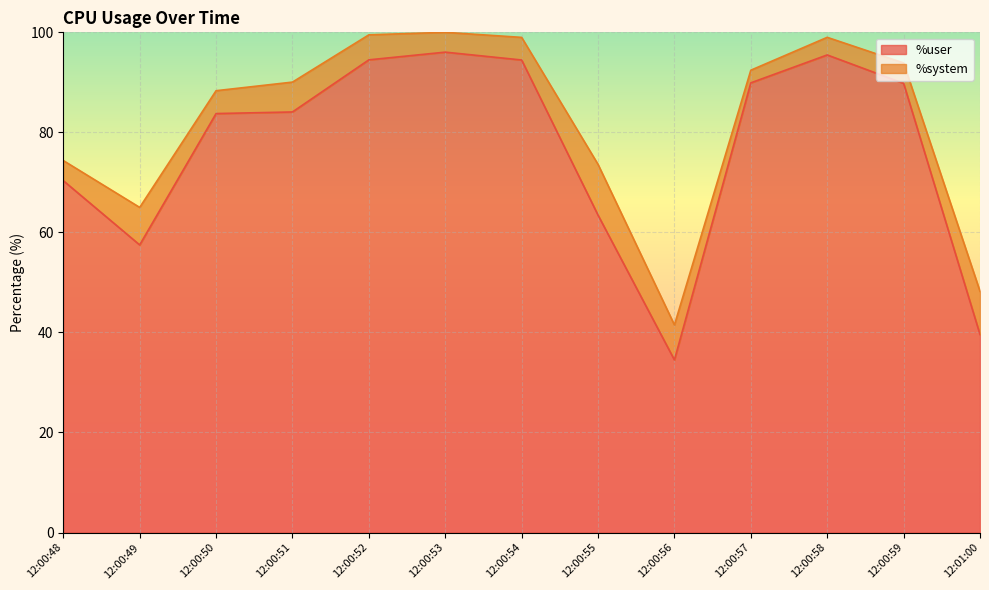

Between 12:00:59 and 12:00:56, which is larger?

12:00:59